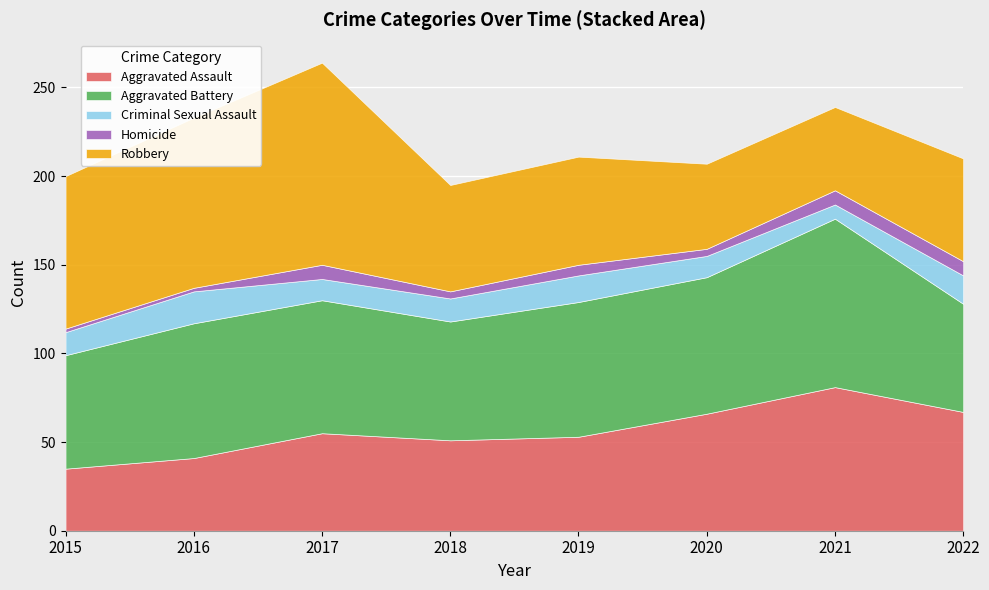

Which series has the largest range (max minus min)?

Robbery